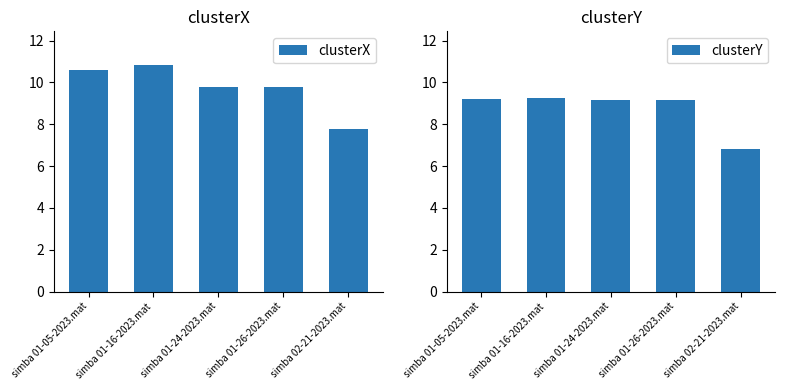

What is the maximum value for clusterX?

10.8